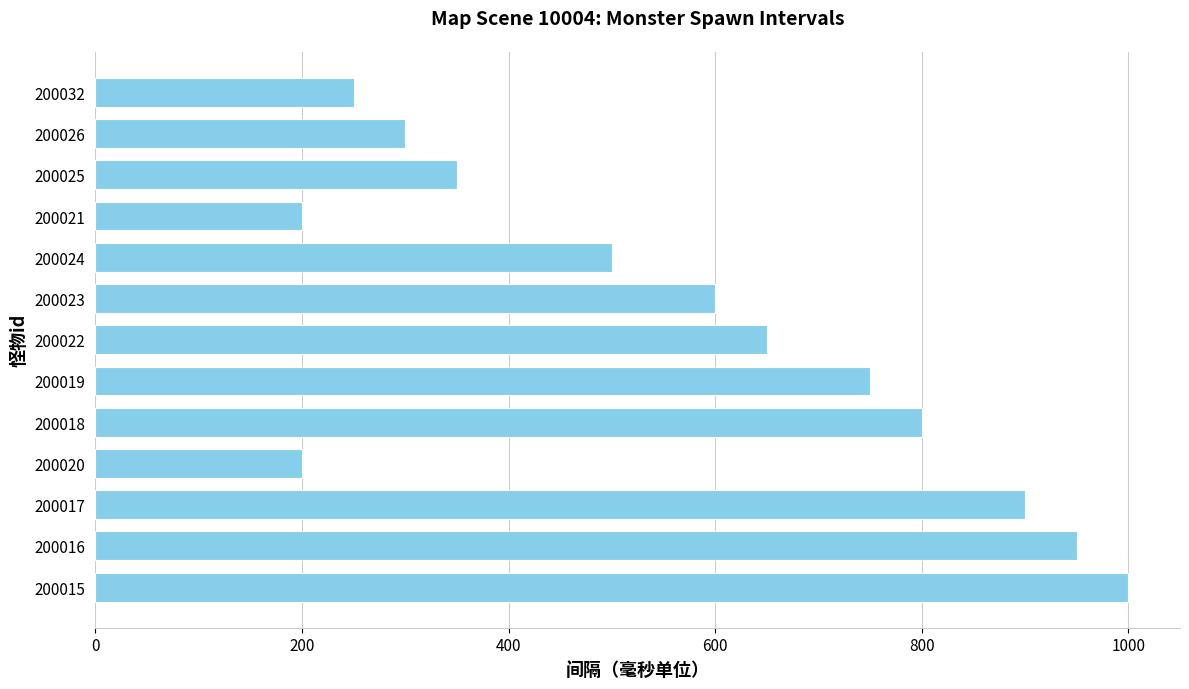

Approximately how many times larger is the value at 200020 compared to 200024?

0.4